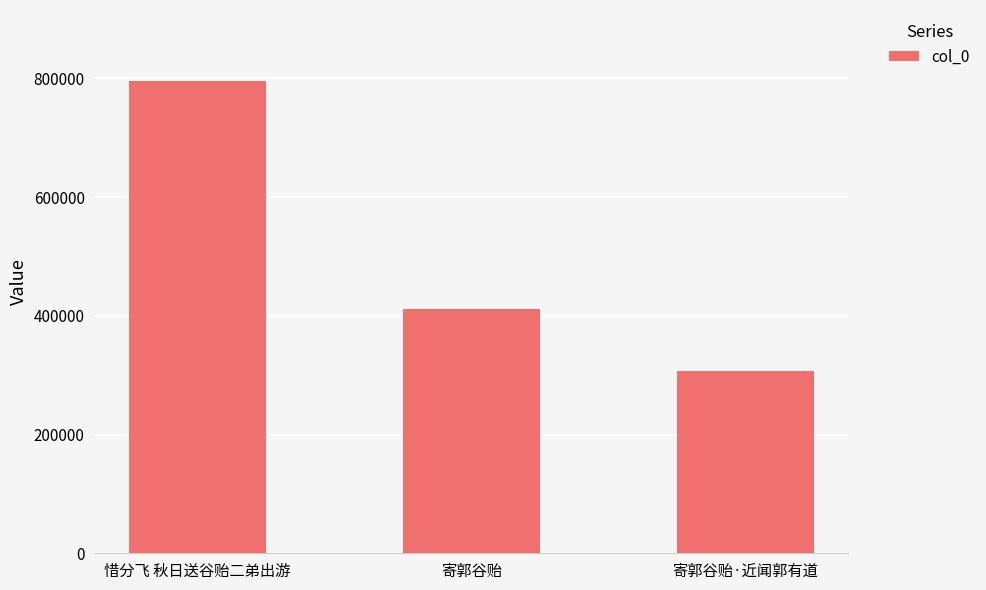

What is the value of the 1st bar from the left?

795654